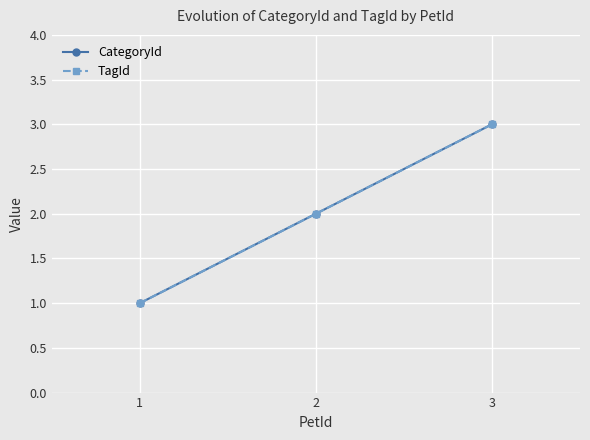

Is this an area chart (filled region under the line)?

No